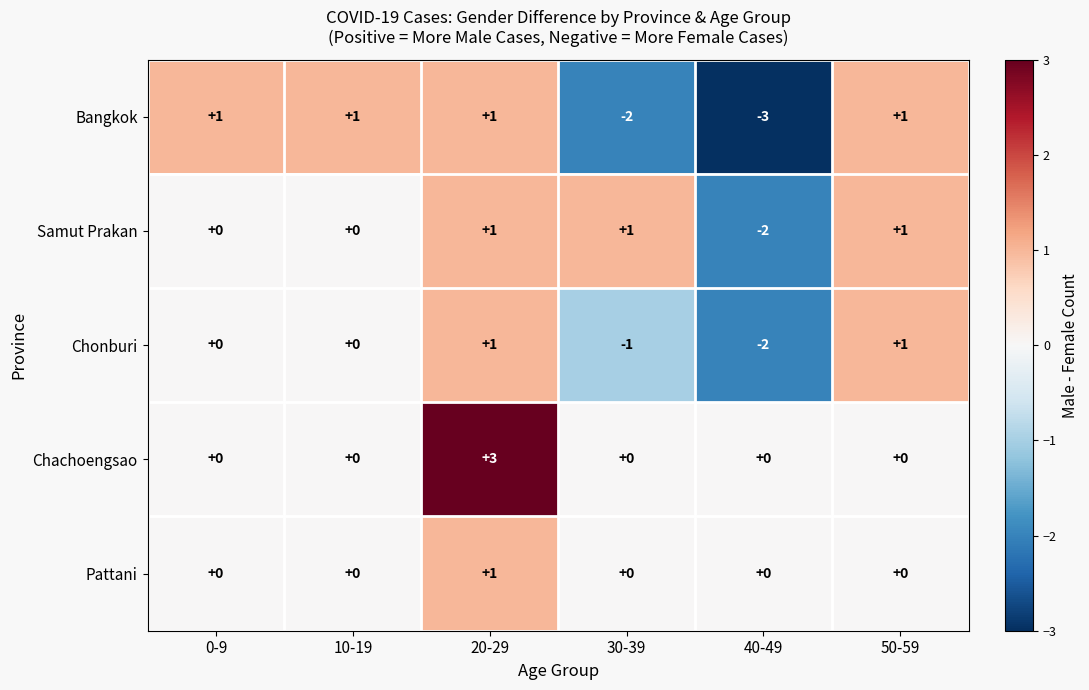

Reading left to right, list all the values displayed in this chart.

Bangkok: 1	1	1	-2	-3	1
Samut Prakan: 0	0	1	1	-2	1
Chonburi: 0	0	1	-1	-2	1
Chachoengsao: 0	0	3	0	0	0
Pattani: 0	0	1	0	0	0